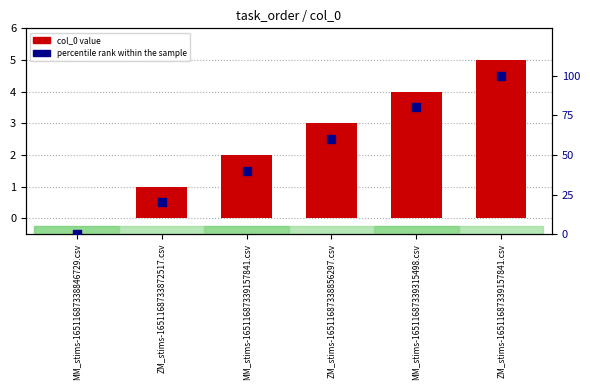

Which series has the largest total across all categories?

percentile rank within the sample